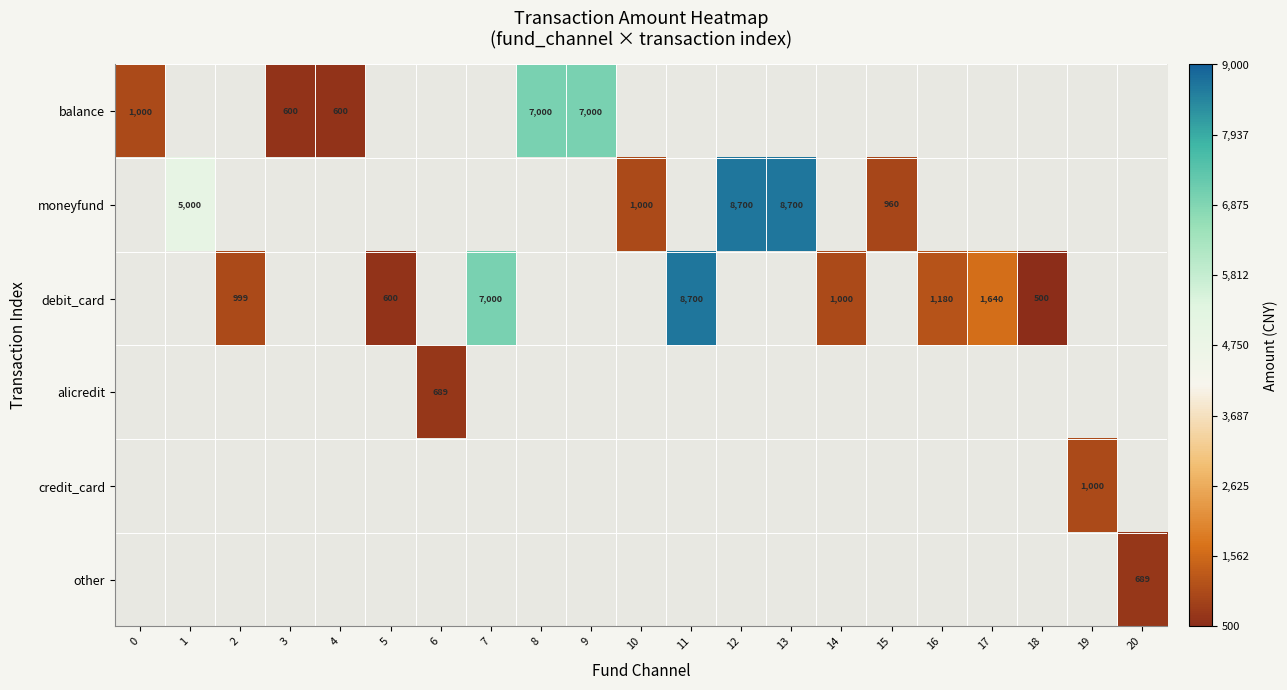

How many values in the debit_card series exceed 7000?

1